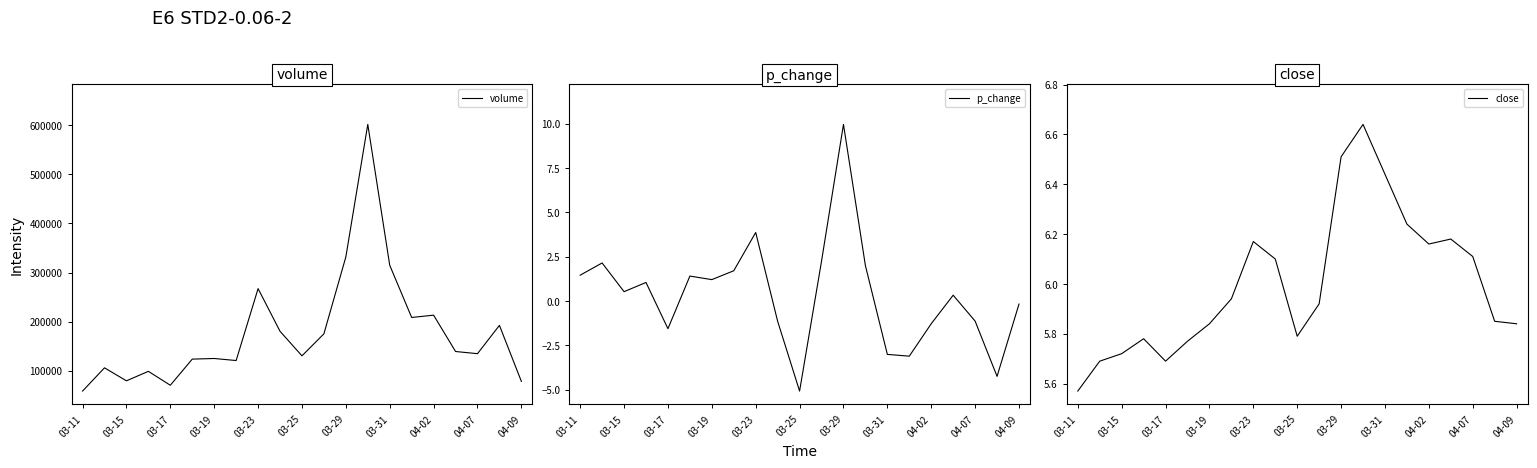

What is the minimum value shown in the chart?

-5.1